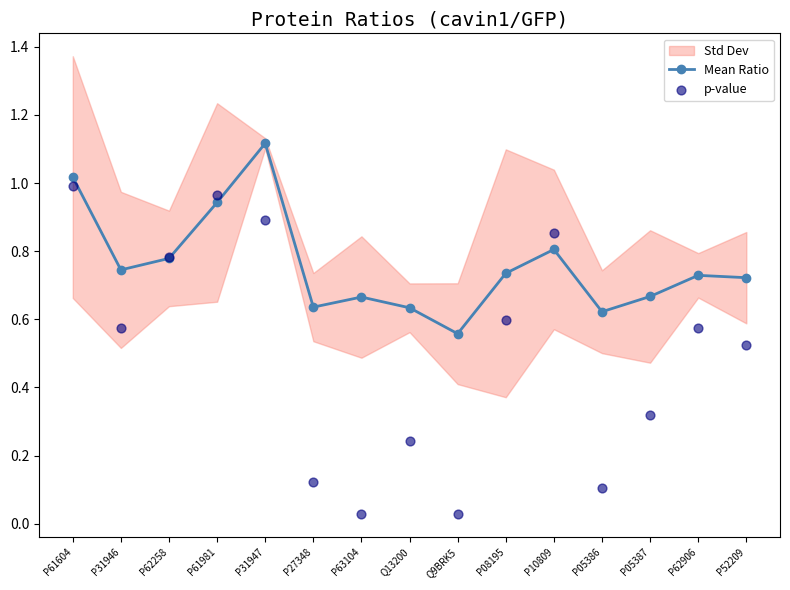

Is the value of p-value at P31947 greater than the value of Mean Ratio at Q9BRK5?

Yes